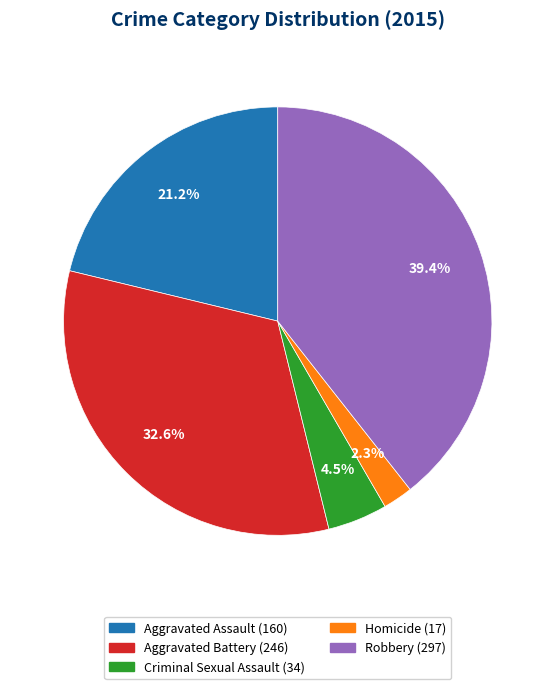

Between Homicide and Robbery, which is larger?

Robbery